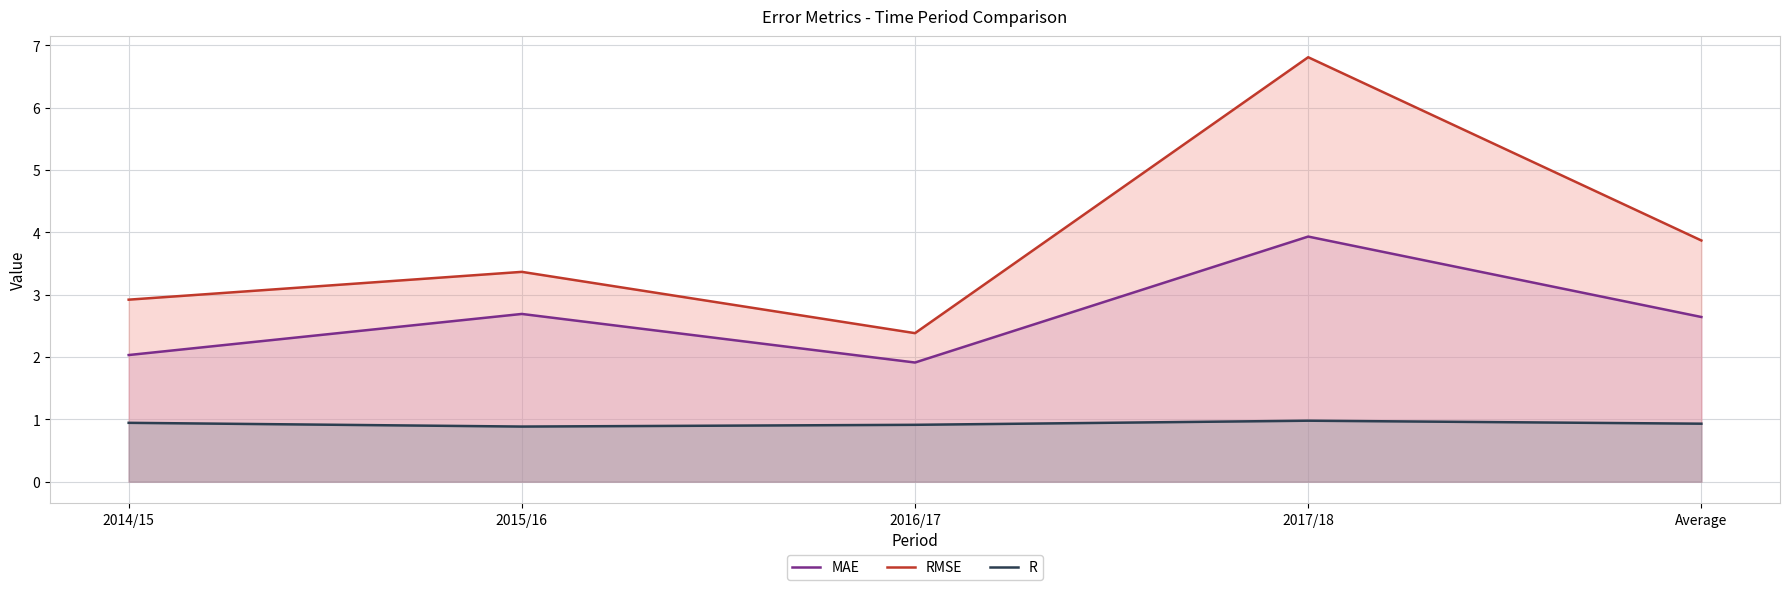

What is the total value across all series at 2014/15?

5.9